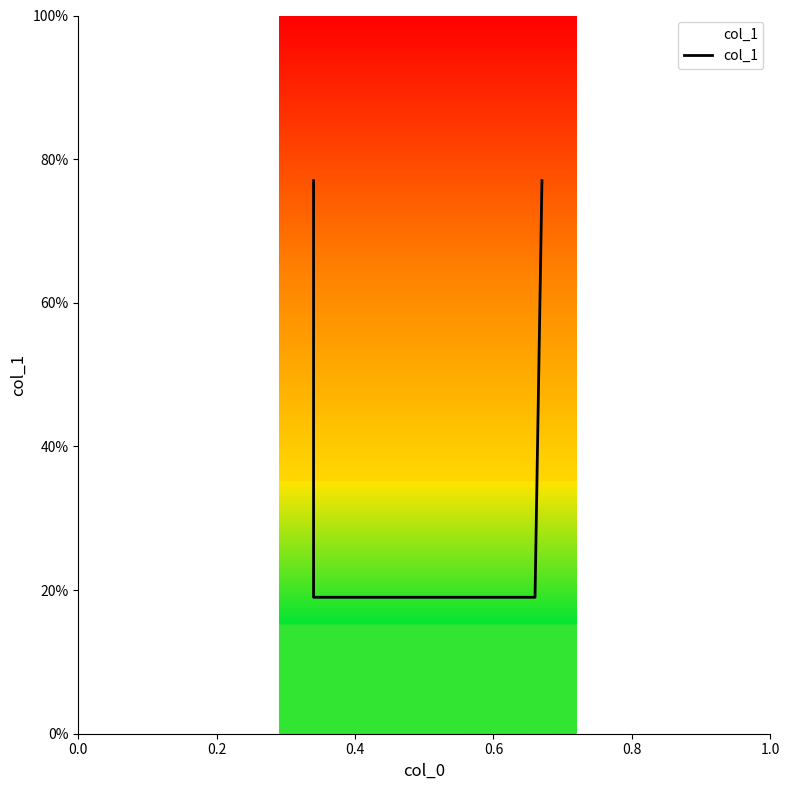

Count the values in the range 0 to 1.

4